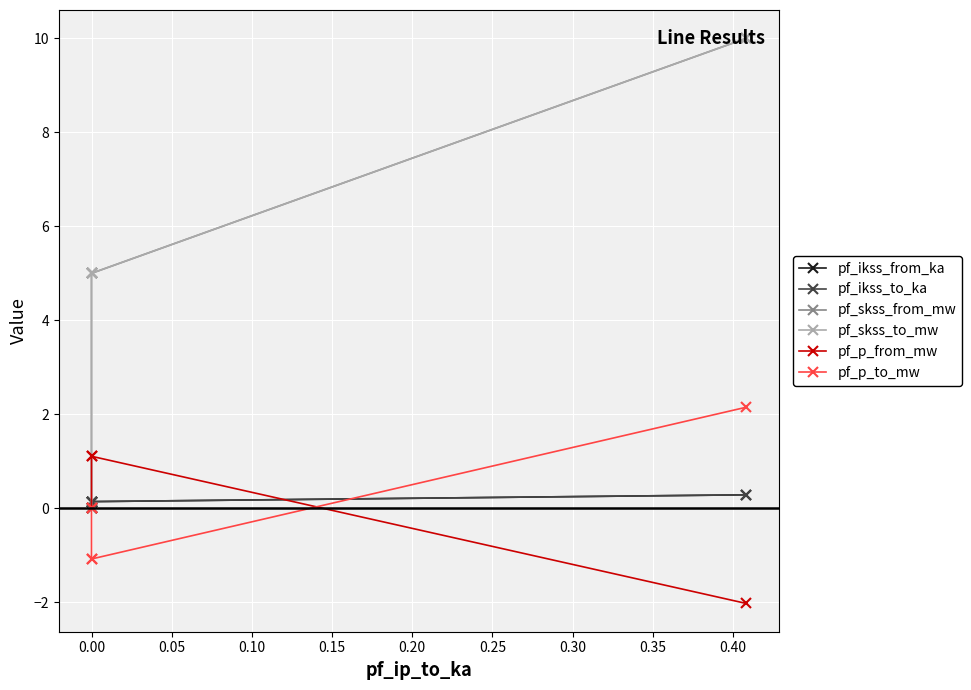

Which series has the largest range (max minus min)?

pf_skss_from_mw